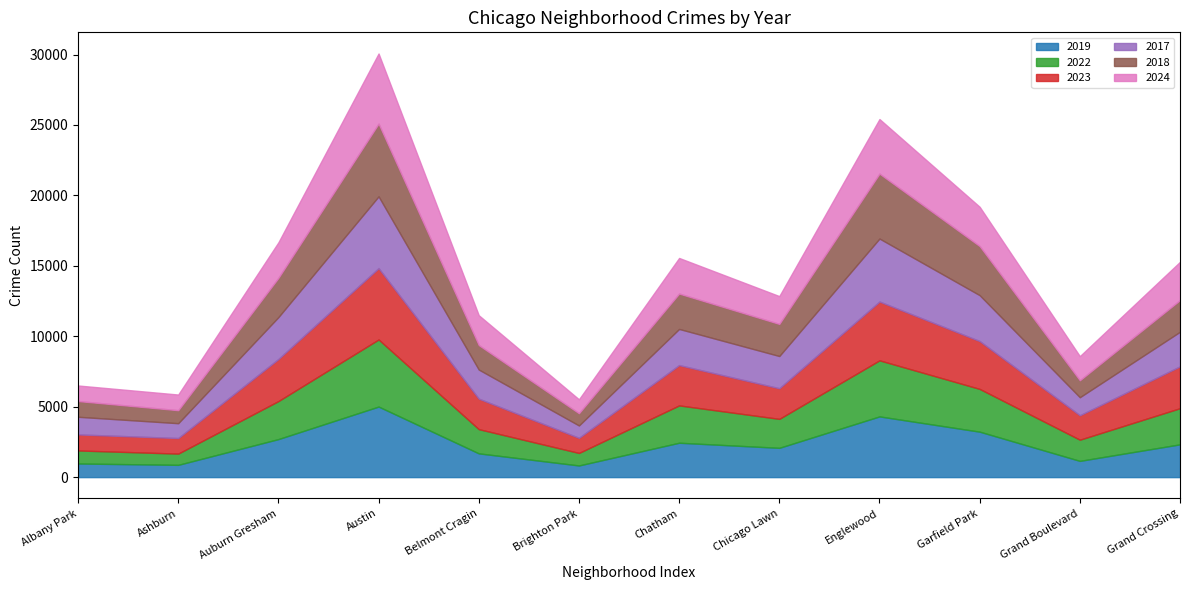

At which label is 2018 closest to 3016?

Auburn Gresham